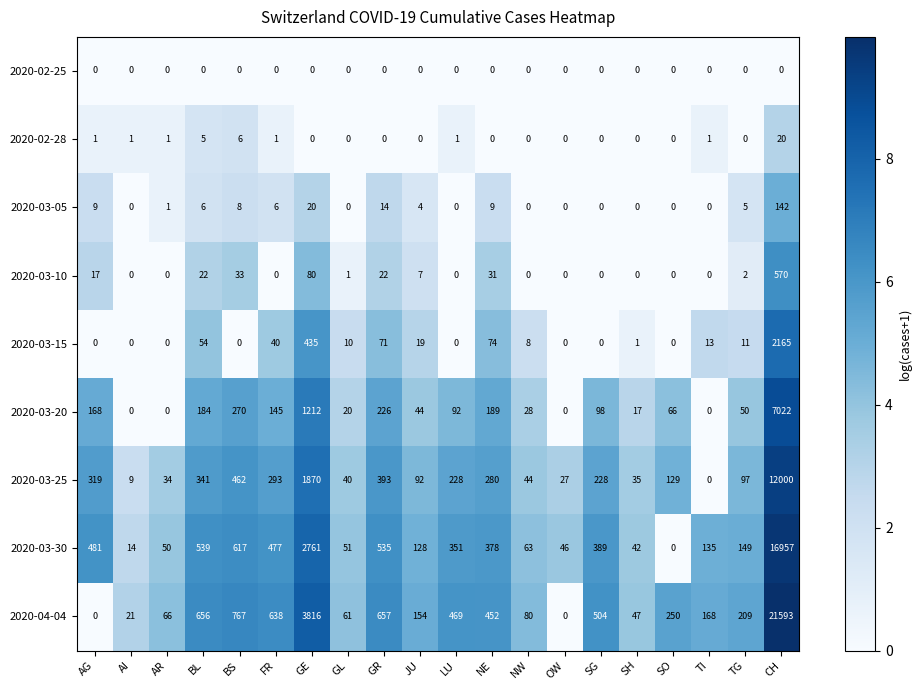

Which series changed the most between SH and TG?

2020-04-04